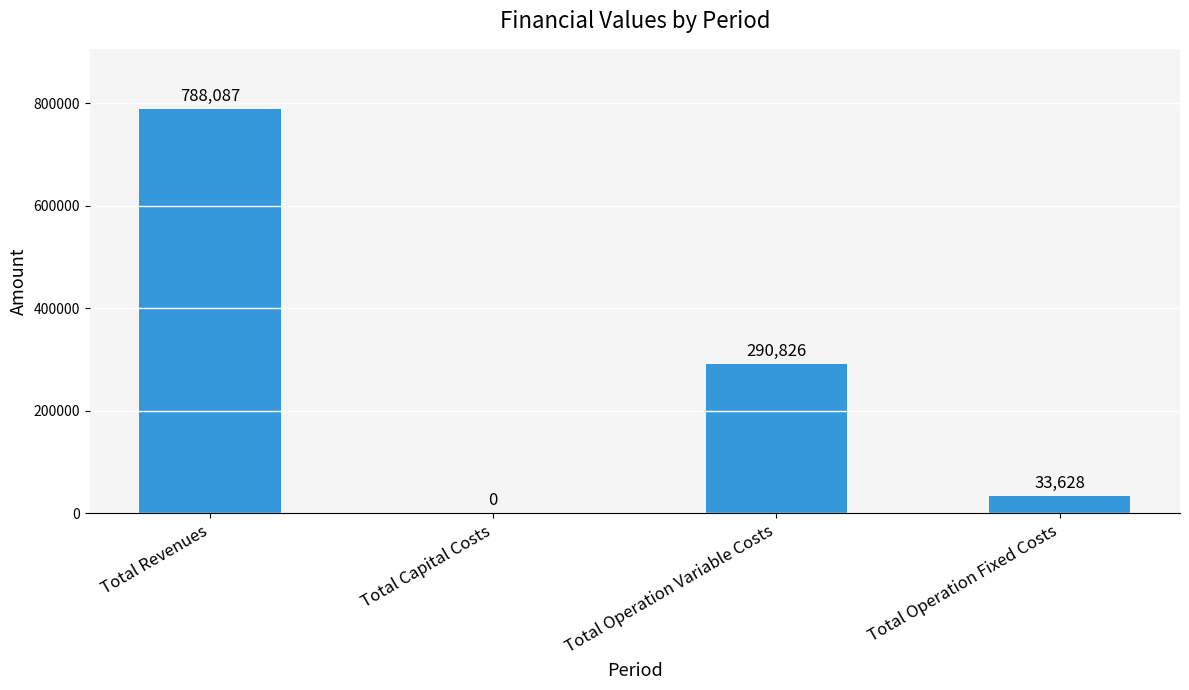

Where does the data first go above 290825?

Total Revenues